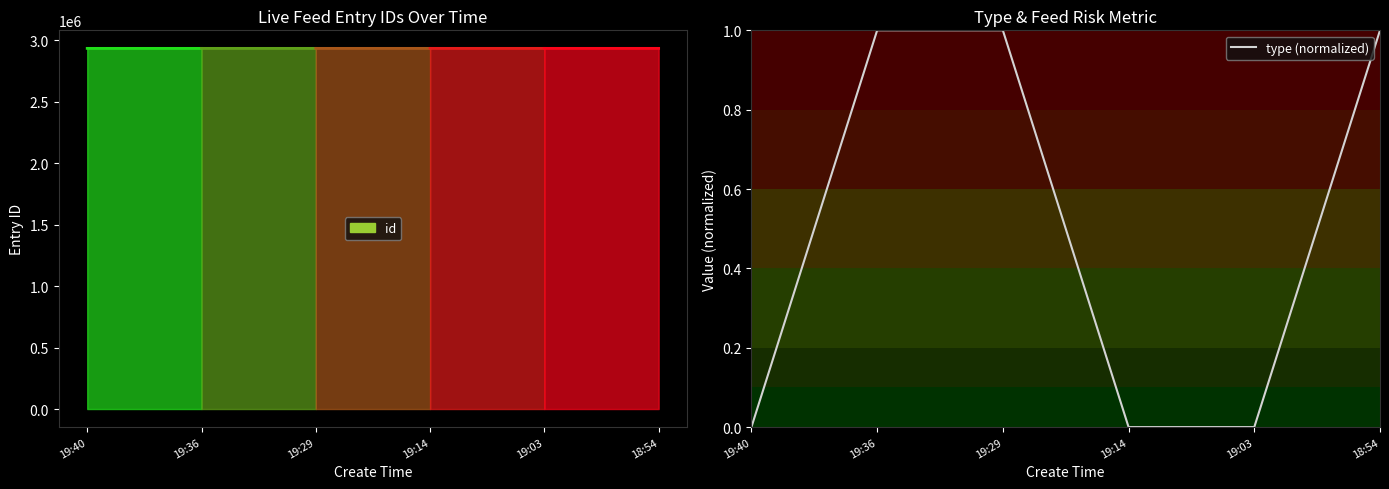

What is the difference between the maximum and minimum values?

1